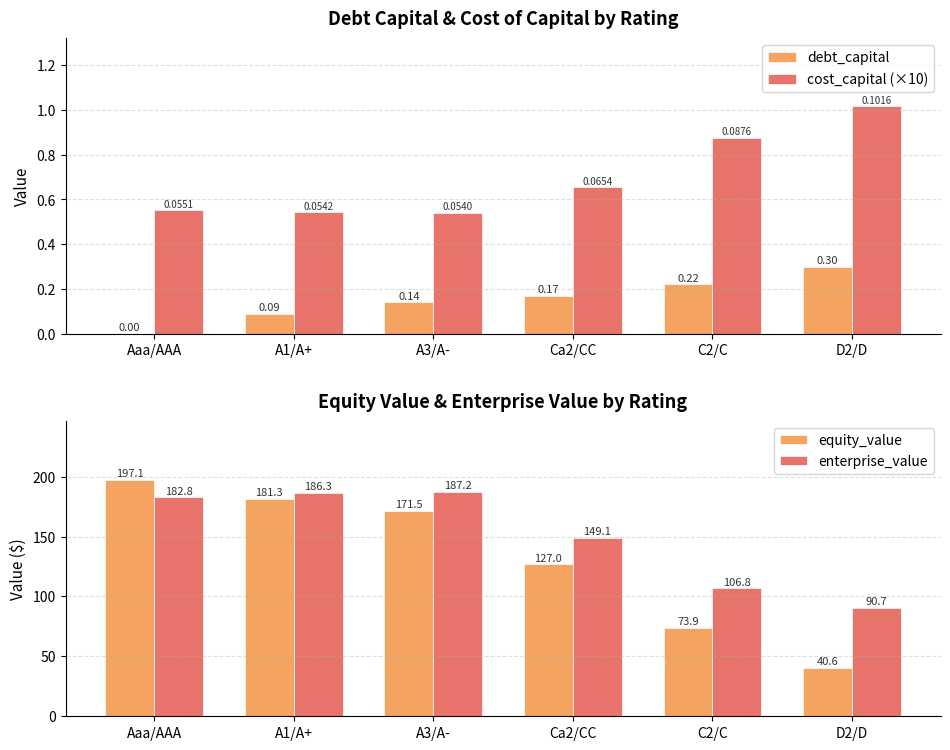

Which series has the largest range (max minus min)?

equity_value